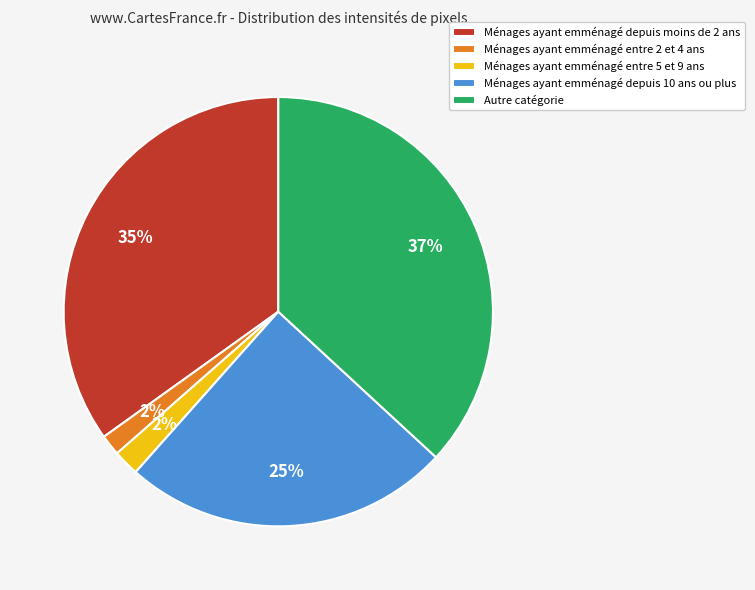

Between Ménages ayant emménagé depuis 10 ans ou plus and Autre catégorie, which is larger?

Autre catégorie